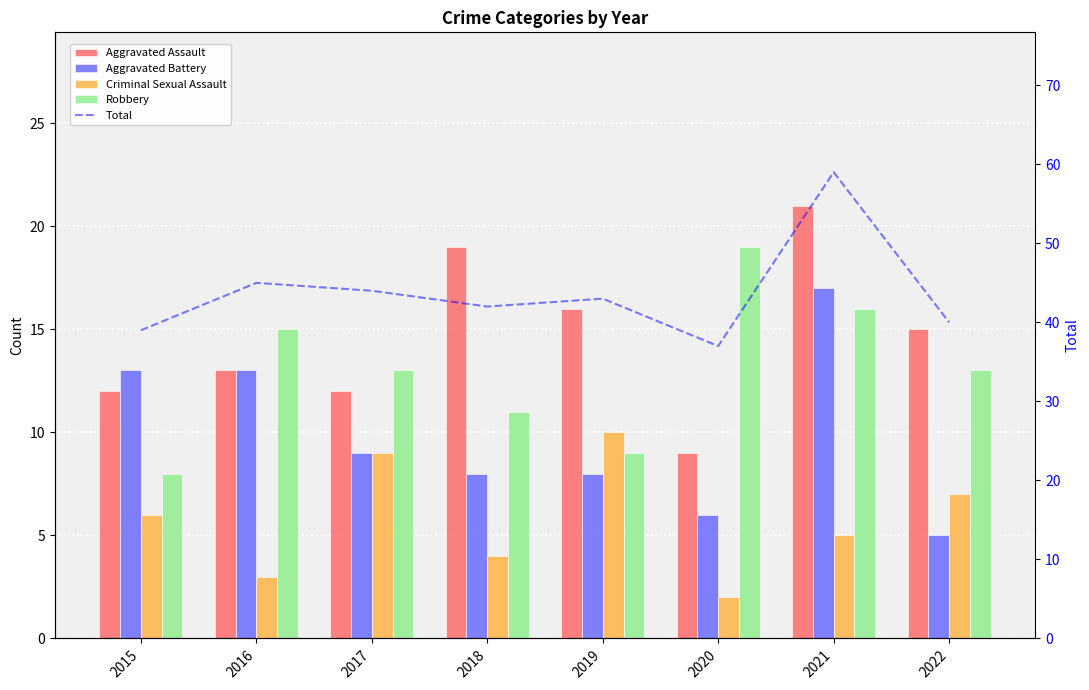

What is the value of the Aggravated Assault bar at the 1st from the left?

12